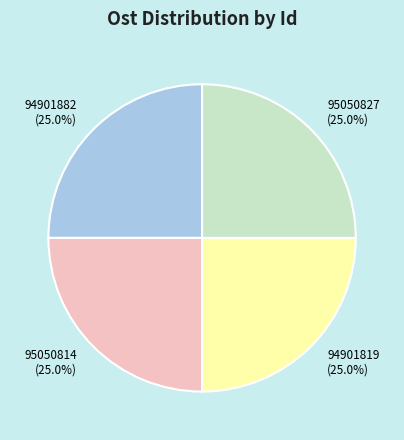

Does 94901819 account for over 50% of the chart?

No